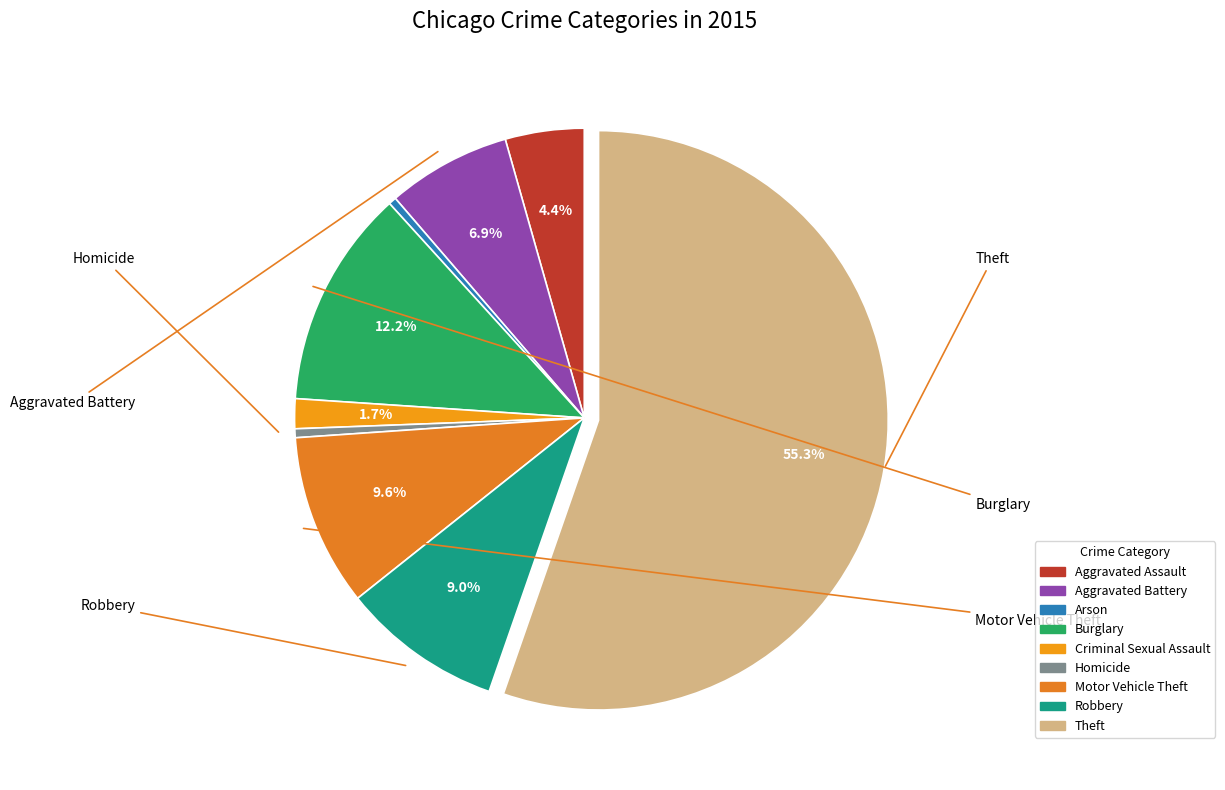

To the nearest percent, what percentage of the pie is Burglary?

12%